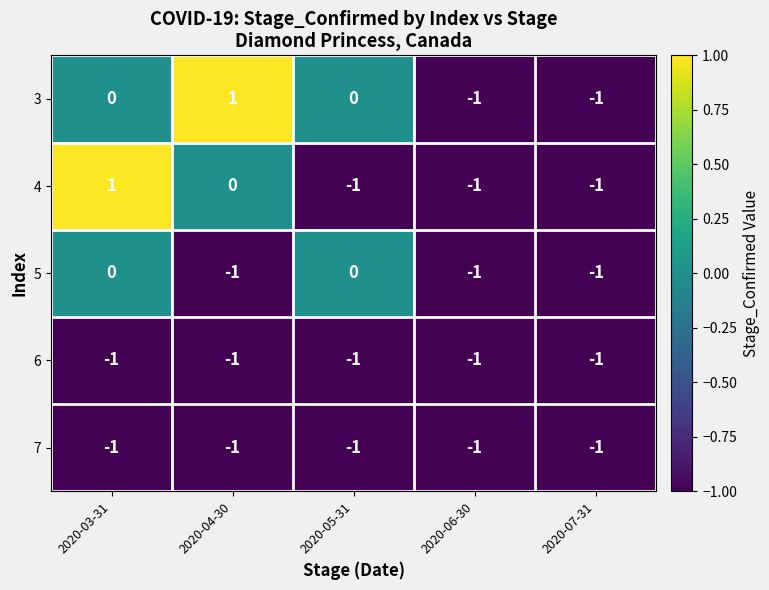

Reading right to left, transcribe all the data shown in this chart.

3: -1	-1	0	1	0
4: -1	-1	-1	0	1
5: -1	-1	0	-1	0
6: -1	-1	-1	-1	-1
7: -1	-1	-1	-1	-1